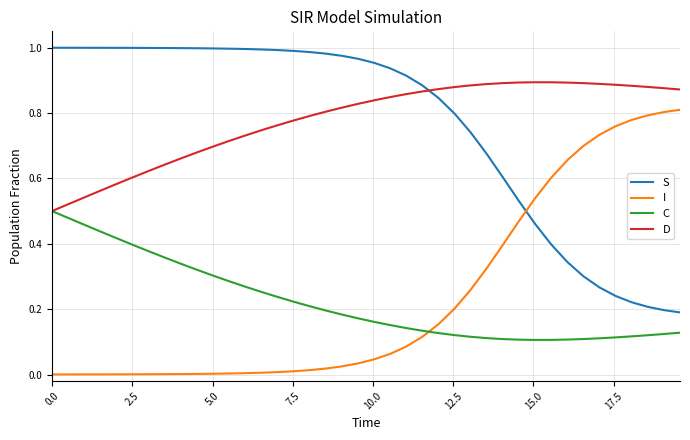

How many D values are between 0 and 1?

40